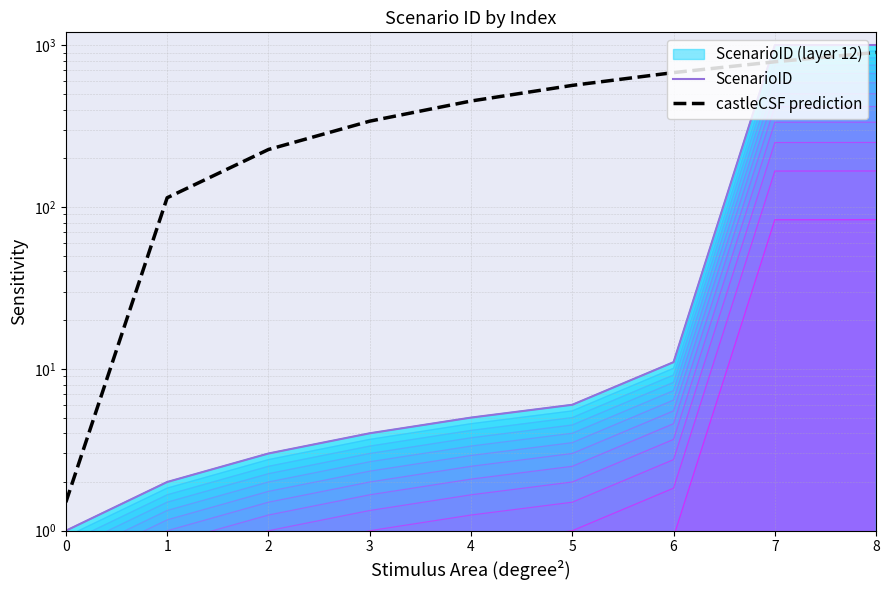

Count the number of categories in the chart.

9